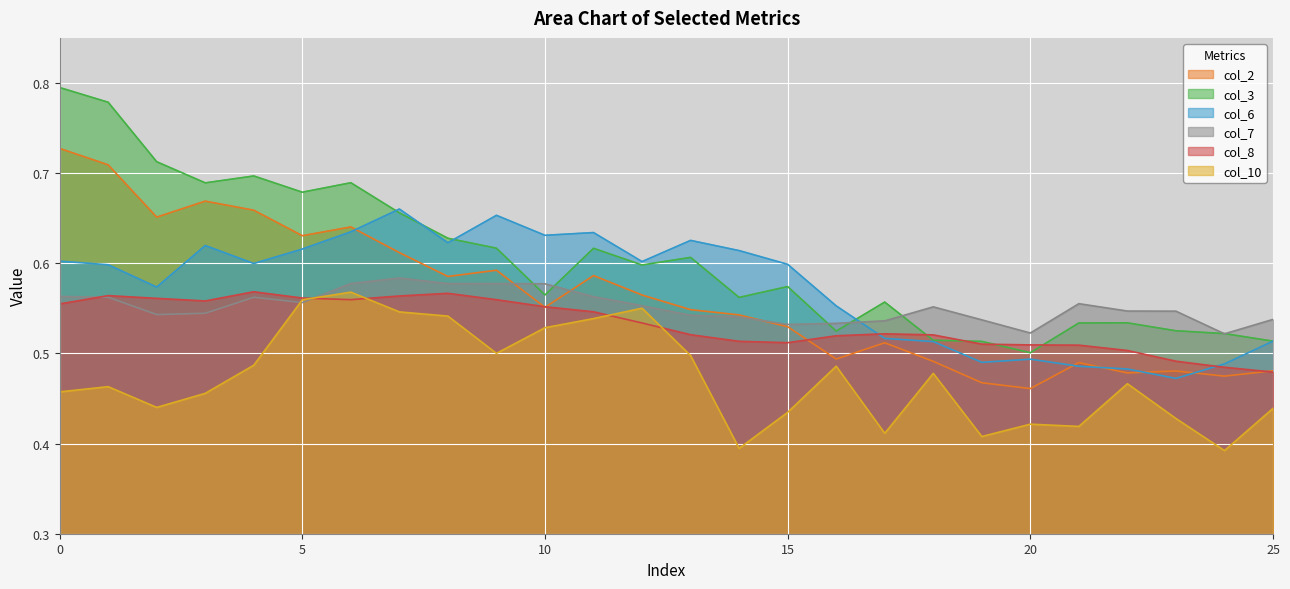

Reading left to right, transcribe all the data shown in this chart.

col_2: 0.7	0.7	0.7	0.7	0.7	0.6	0.6	0.6	0.6	0.6	0.6	0.6	0.6	0.5	0.5	0.5	0.5	0.5	0.5	0.5	0.5	0.5	0.5	0.5	0.5	0.5
col_3: 0.8	0.8	0.7	0.7	0.7	0.7	0.7	0.7	0.6	0.6	0.6	0.6	0.6	0.6	0.6	0.6	0.5	0.6	0.5	0.5	0.5	0.5	0.5	0.5	0.5	0.5
col_6: 0.6	0.6	0.6	0.6	0.6	0.6	0.6	0.7	0.6	0.7	0.6	0.6	0.6	0.6	0.6	0.6	0.6	0.5	0.5	0.5	0.5	0.5	0.5	0.5	0.5	0.5
col_7: 0.6	0.6	0.5	0.5	0.6	0.6	0.6	0.6	0.6	0.6	0.6	0.6	0.6	0.5	0.5	0.5	0.5	0.5	0.6	0.5	0.5	0.6	0.5	0.5	0.5	0.5
col_8: 0.6	0.6	0.6	0.6	0.6	0.6	0.6	0.6	0.6	0.6	0.6	0.5	0.5	0.5	0.5	0.5	0.5	0.5	0.5	0.5	0.5	0.5	0.5	0.5	0.5	0.5
col_10: 0.5	0.5	0.4	0.5	0.5	0.6	0.6	0.5	0.5	0.5	0.5	0.5	0.6	0.5	0.4	0.4	0.5	0.4	0.5	0.4	0.4	0.4	0.5	0.4	0.4	0.4